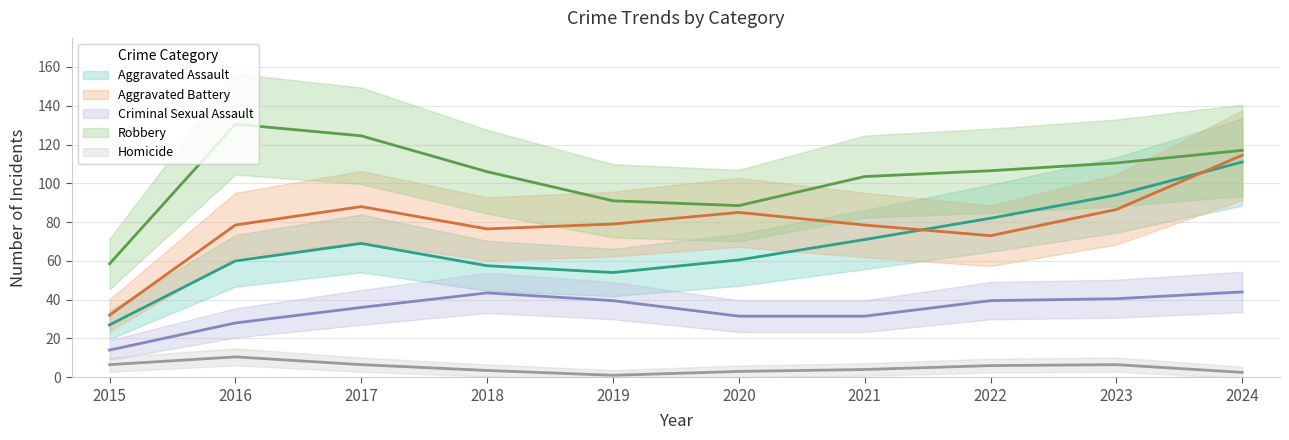

What is the total value across all series at 2022?

310